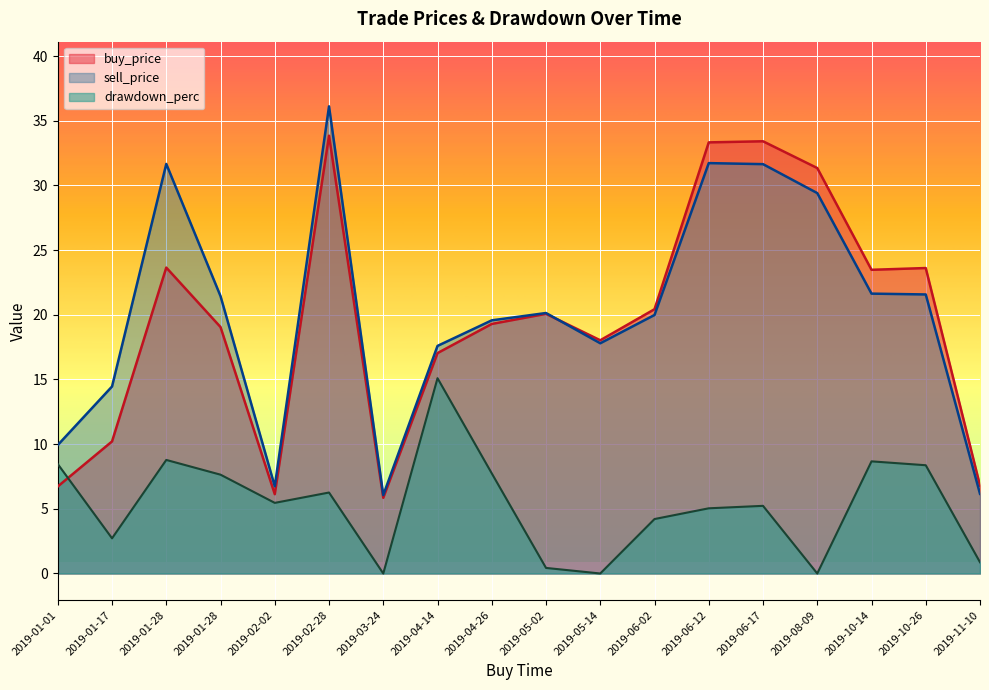

What is the value of the drawdown_perc point at the 16th from the left?

8.7